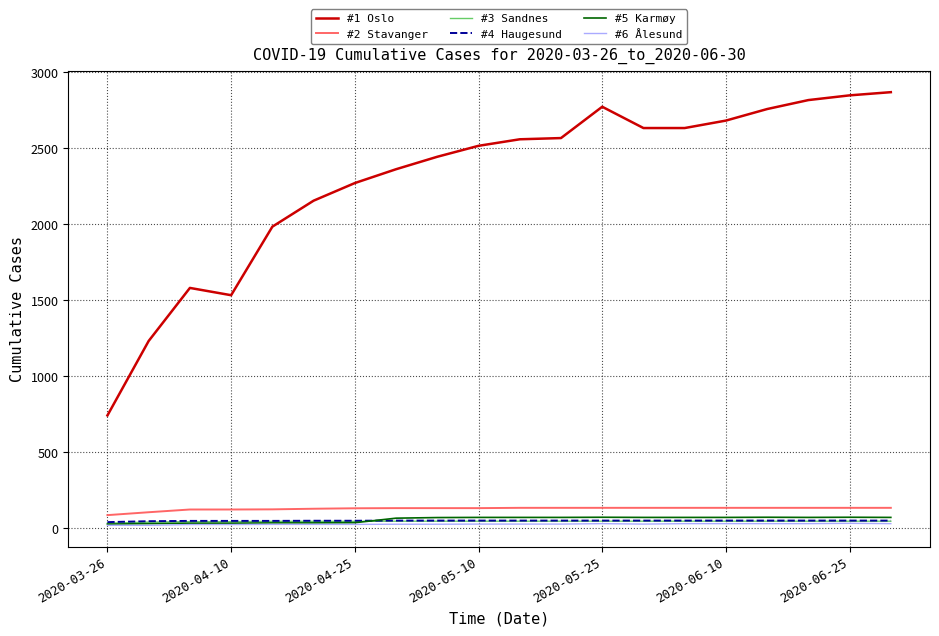

True or false: #6 Ålesund and #1 Oslo cross at least once.

False